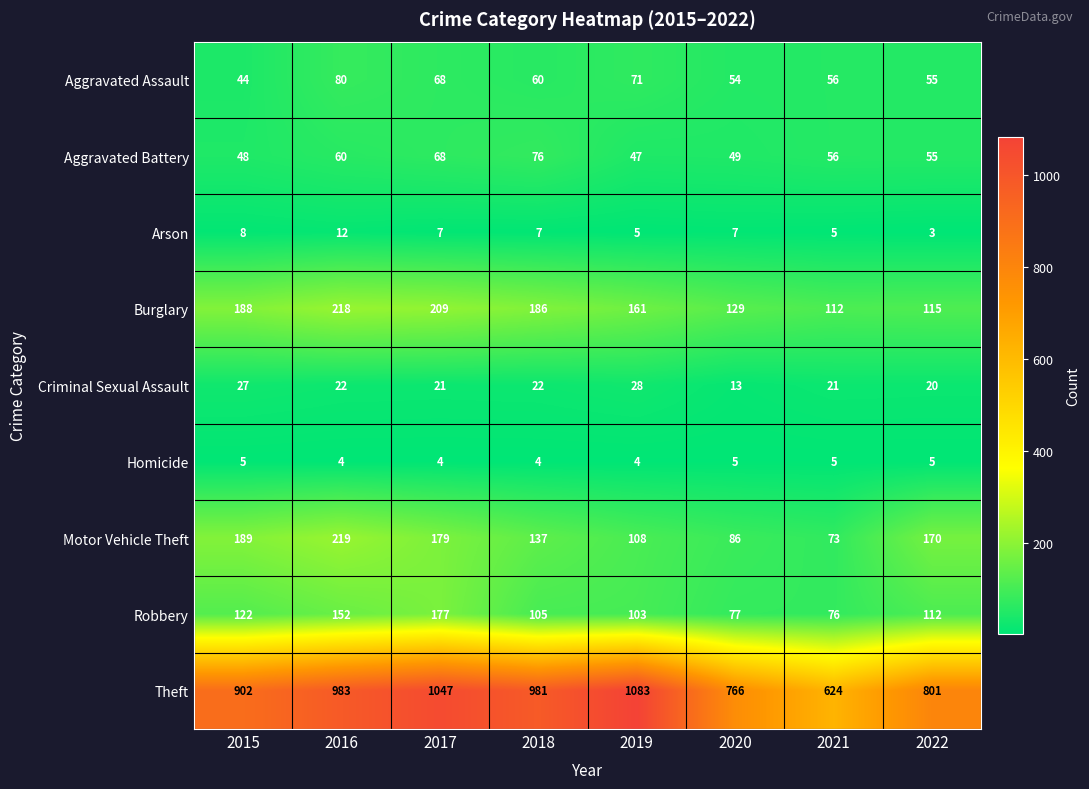

Between 2015 and 2021, which series saw the biggest shift?

Theft